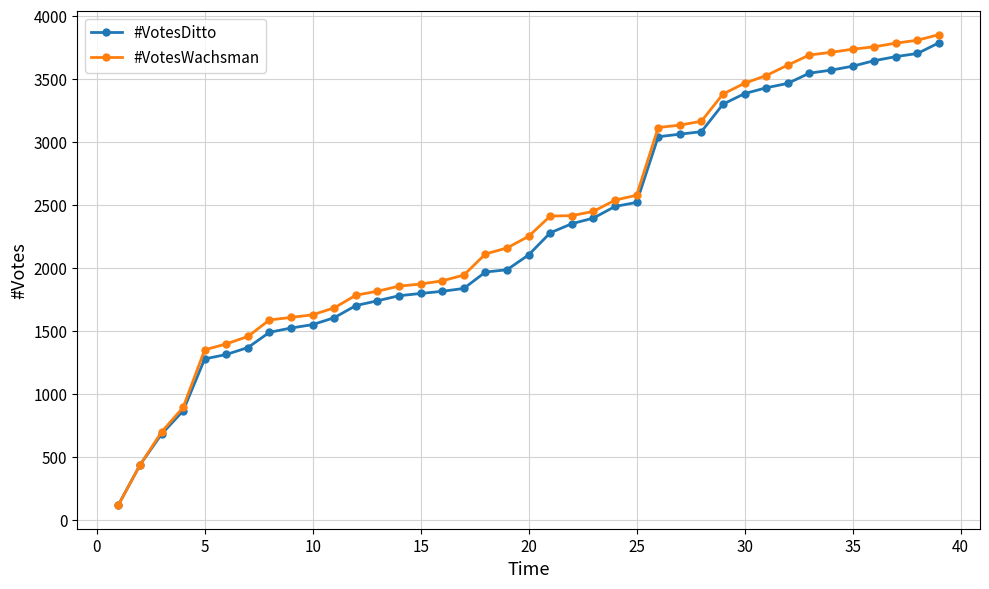

Which series has the widest spread of values?

#VotesWachsman